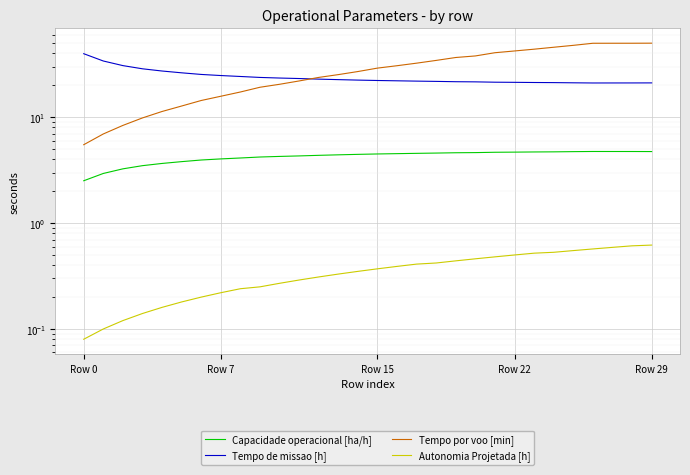

What is the label of the 13th point from the right?

17